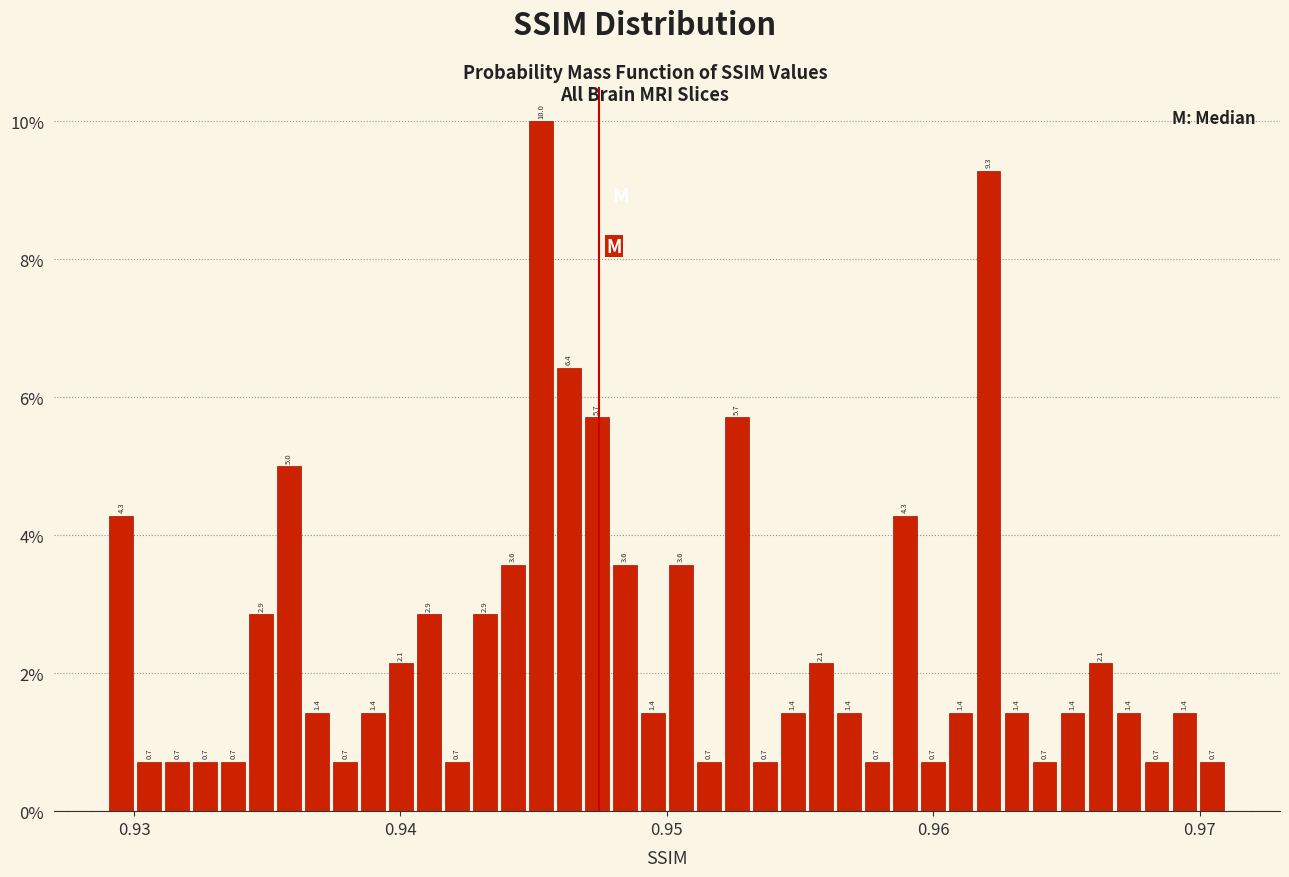

Read against the x-axis, roughly where is the centre of the tallest bar?

0.945